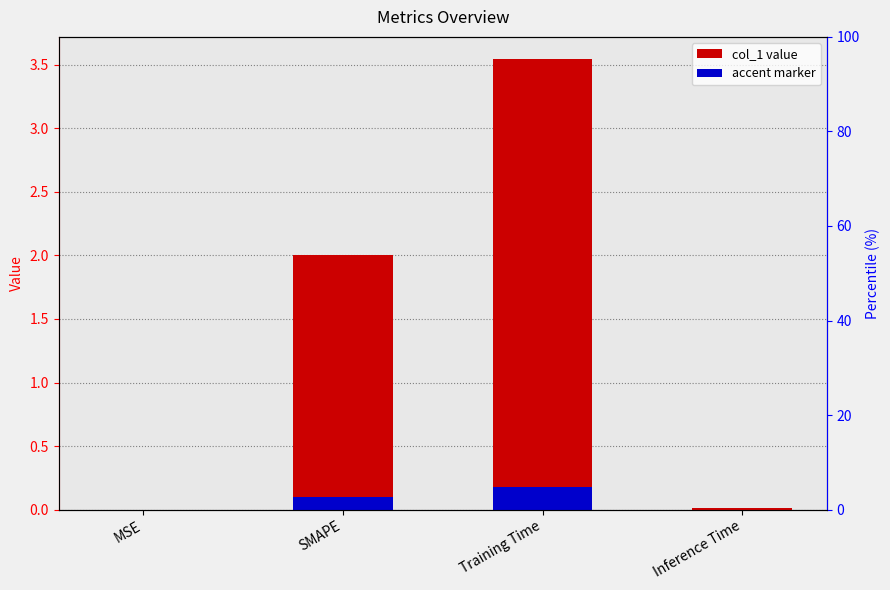

What is the average value?

1.4